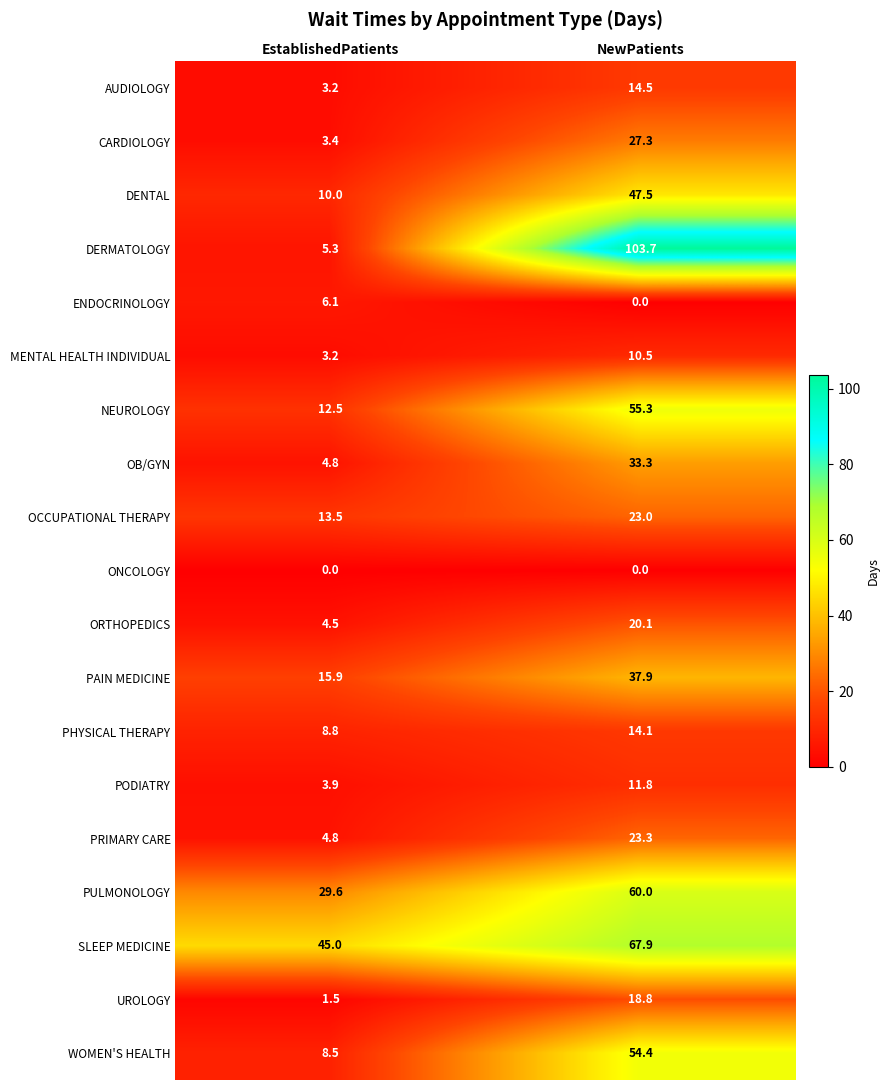

Where does the ENDOCRINOLOGY series first go above 6?

EstablishedPatients